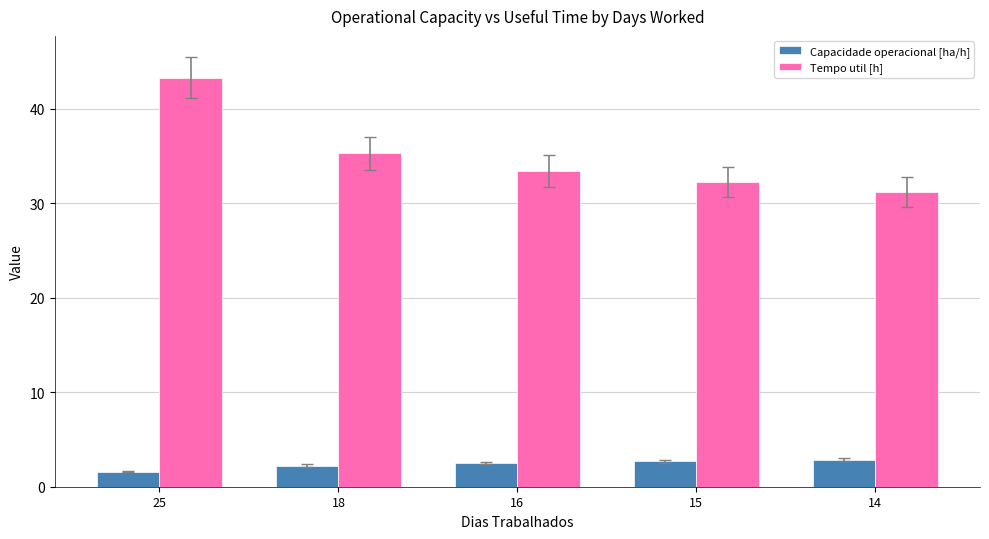

What is the sum of the Tempo util [h] values at 16 and 18?

68.7